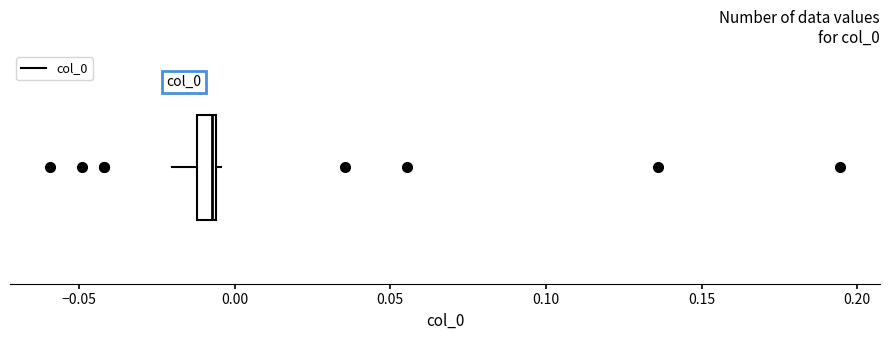

Where is the right edge of the box on the x-axis? The values are not printed on the chart, so give them approximately, as read against the axis.

-0.005